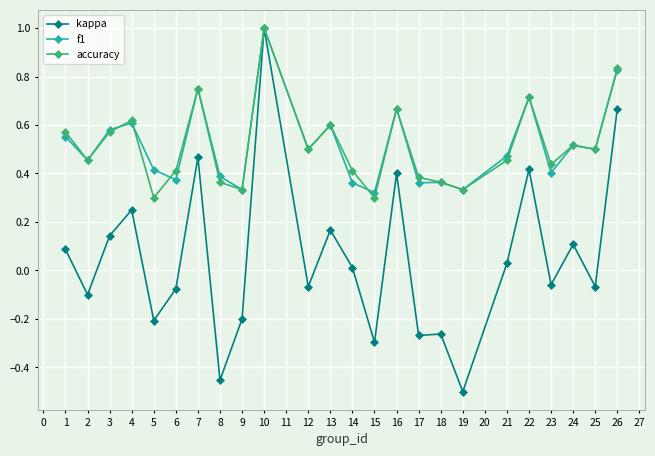

What is the greatest value displayed?

1.0